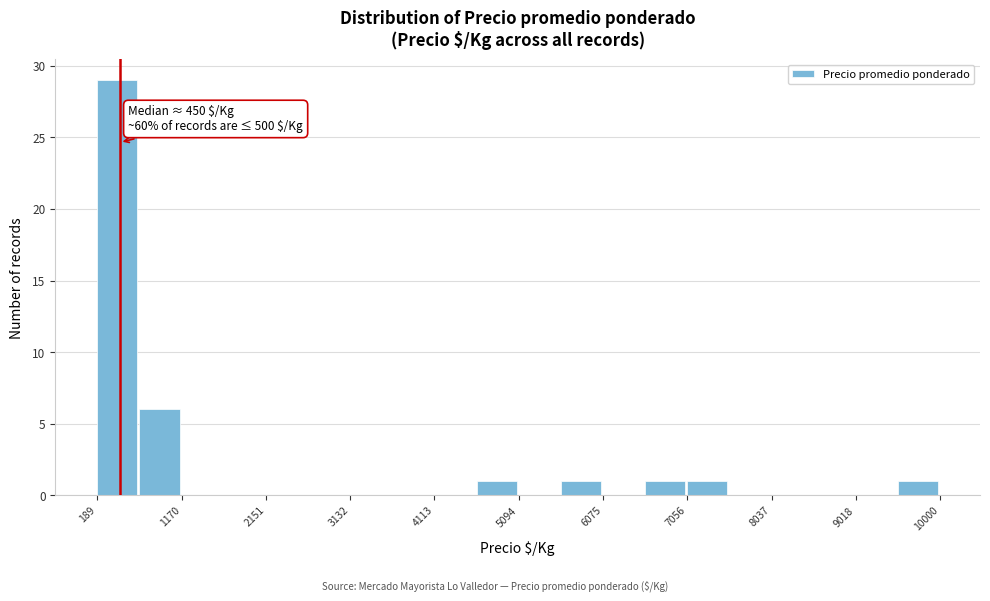

Over which range of the x-axis is the bar tallest?

200 to 700